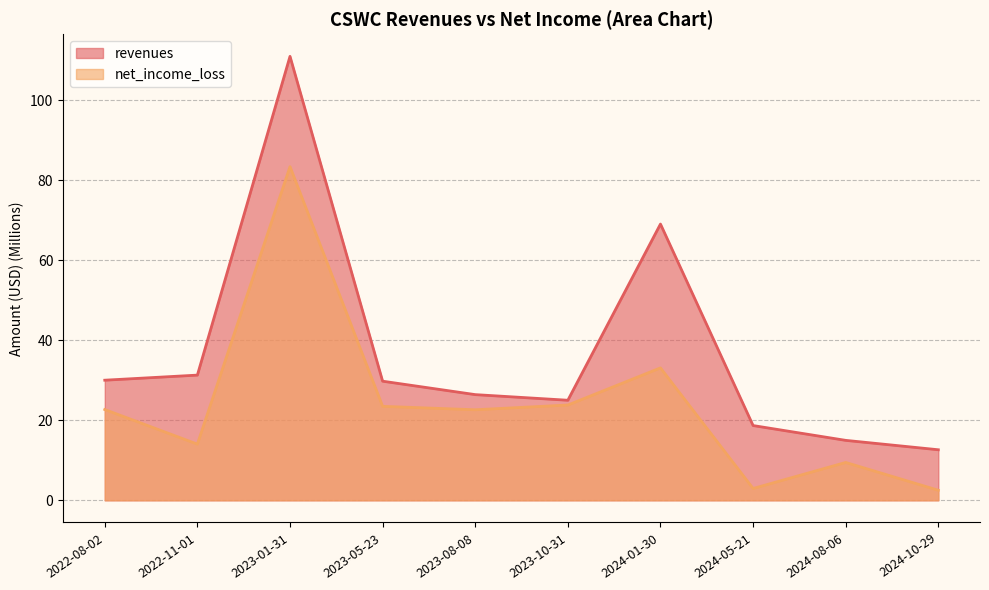

At which label does net_income_loss first exceed 22?

2022-08-02